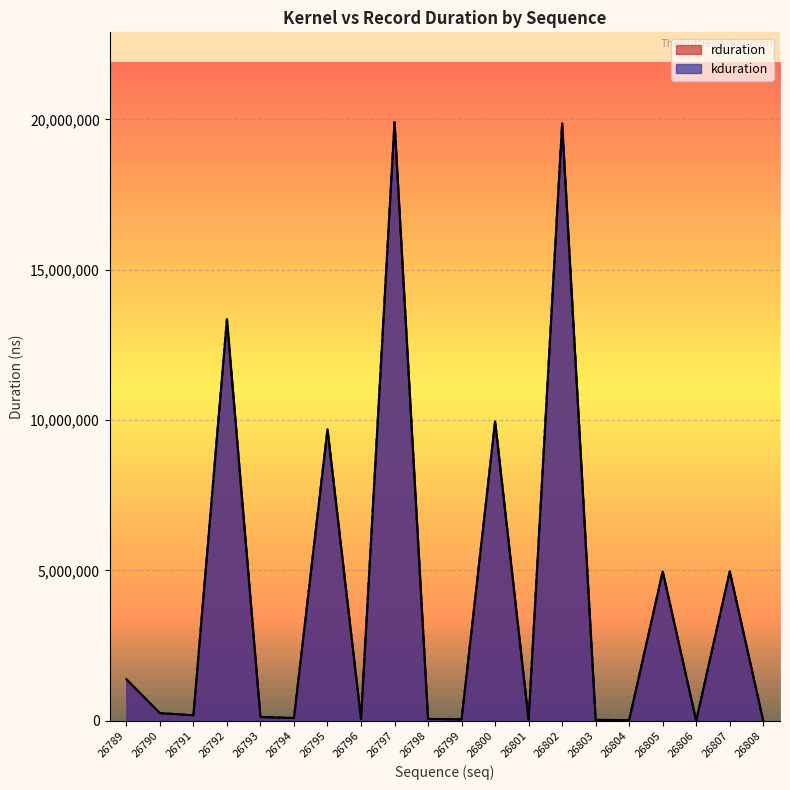

What is the difference between the maximum and minimum values in the rduration series?

19901114